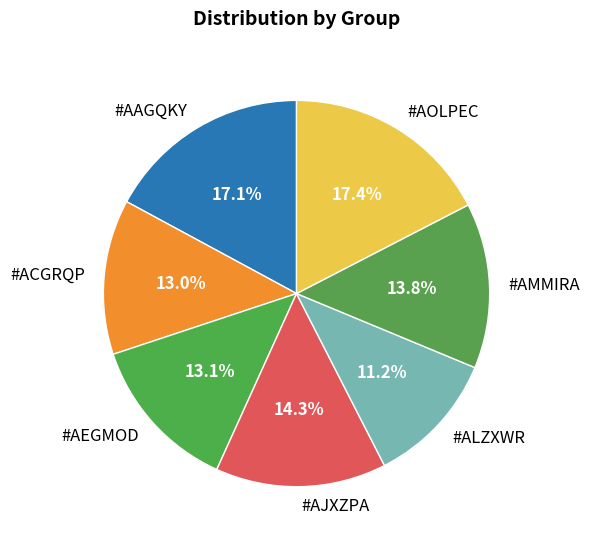

To the nearest percent, what portion does #AAGQKY represent?

17%